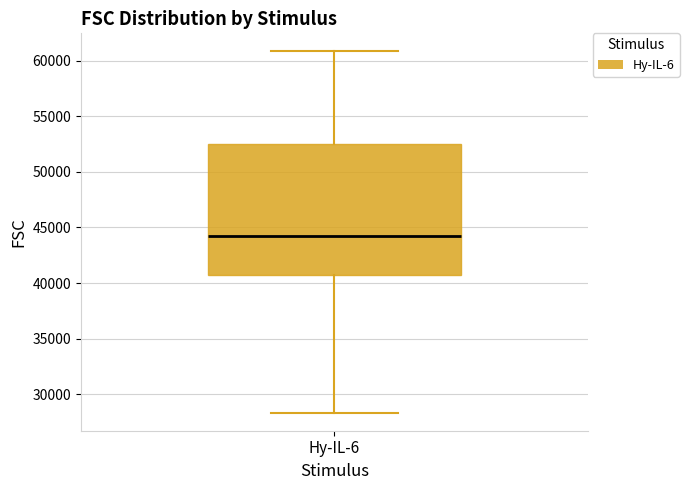

Transcribe this box plot: give where the median line is, the range the box spans, and where the two whiskers end, as read against the y-axis. The values are not printed on the chart, so give them approximately, as read against the axis.

median 44000, box 40500 to 52500, whiskers 28500 to 61000